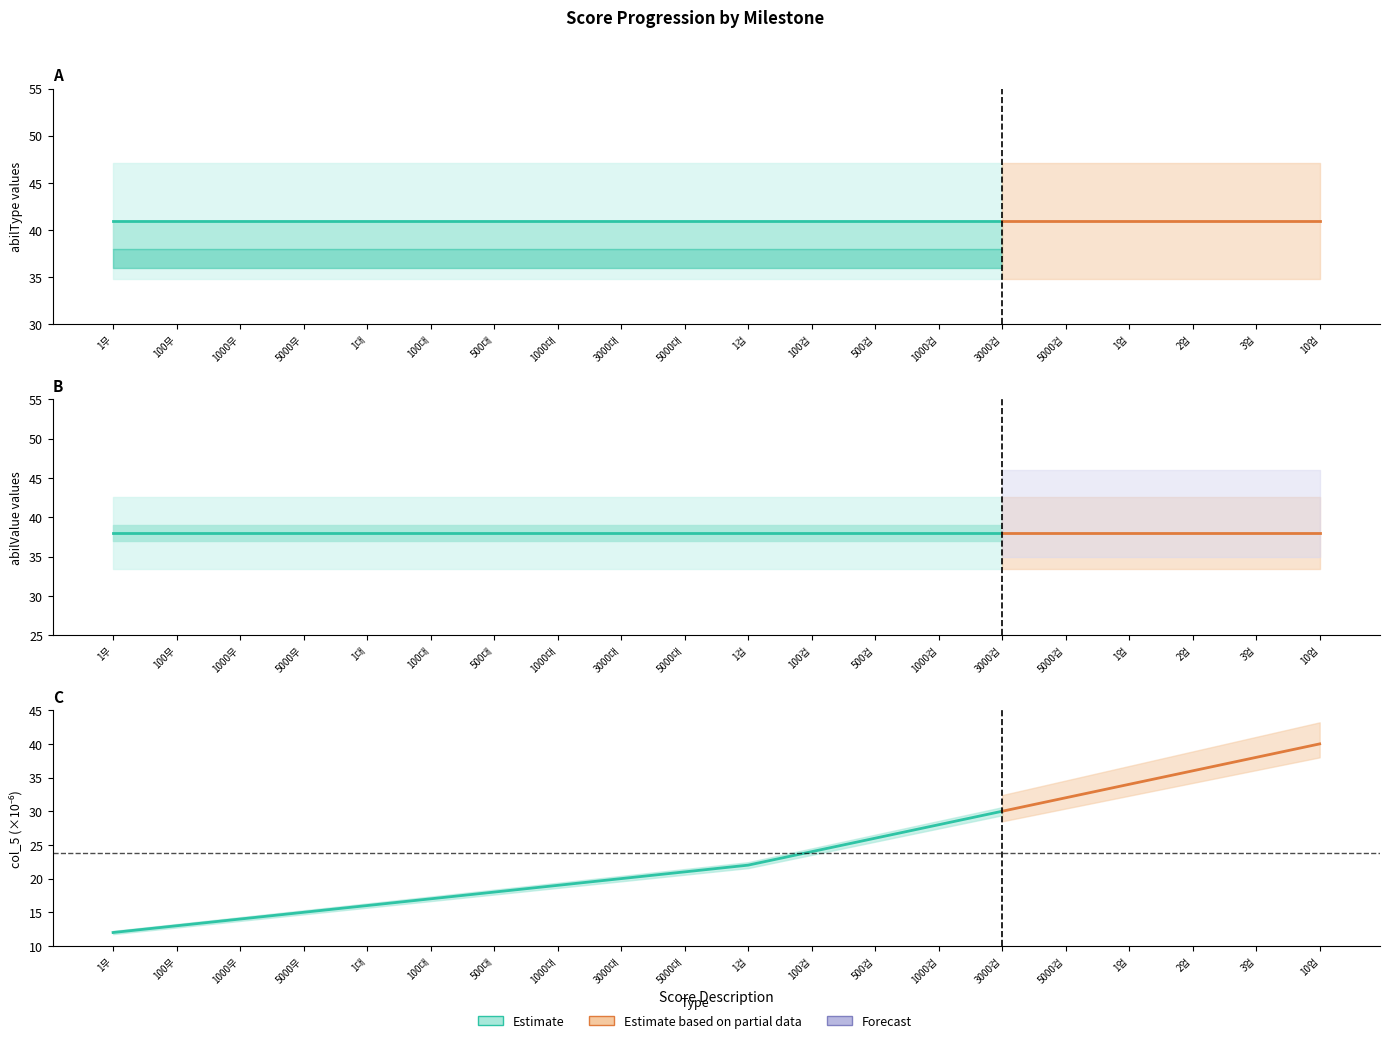

At which label is col_5_scaled closest to 0?

1무